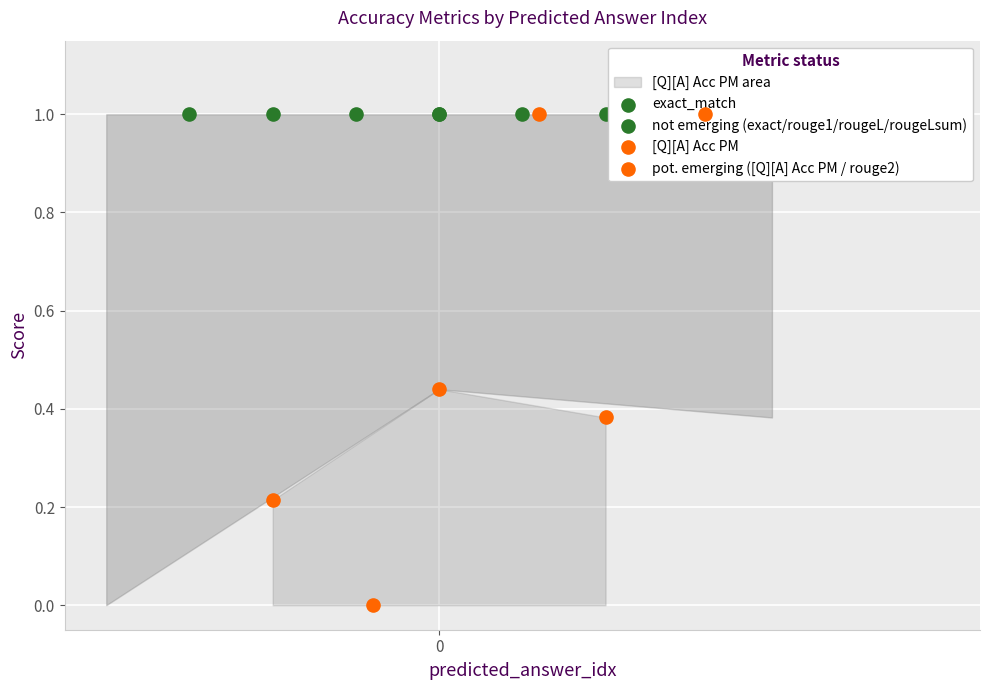

Which series contains the lowest Y value?

[Q][A] Acc PM